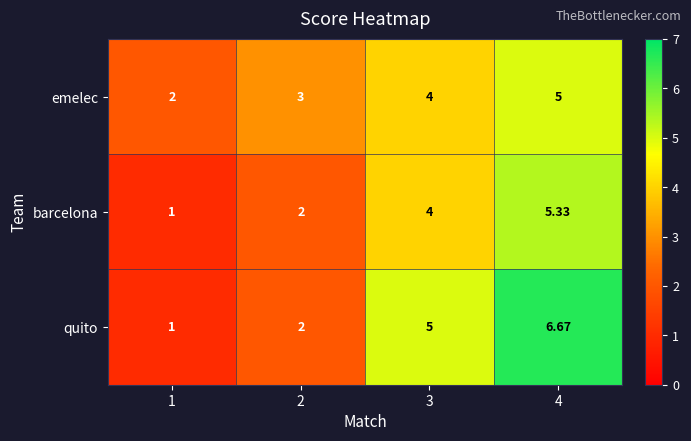

Rank the series by their average value, from lowest to highest.

barcelona, emelec, quito